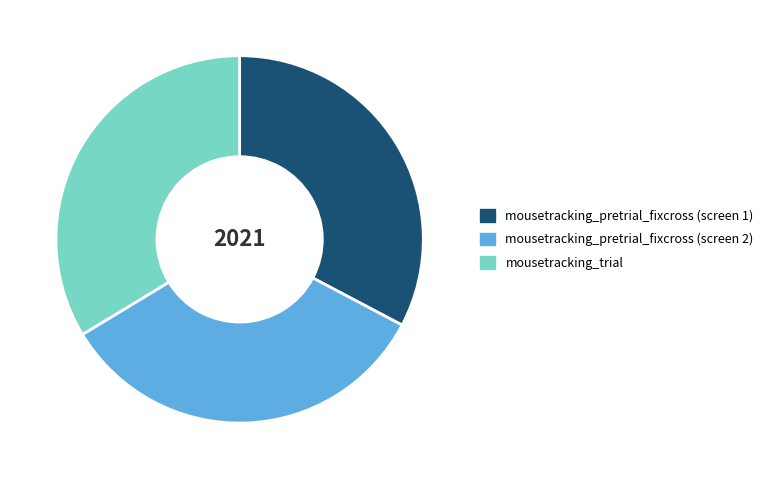

Does mousetracking_pretrial_fixcross (screen 1) account for over 50% of the chart?

No